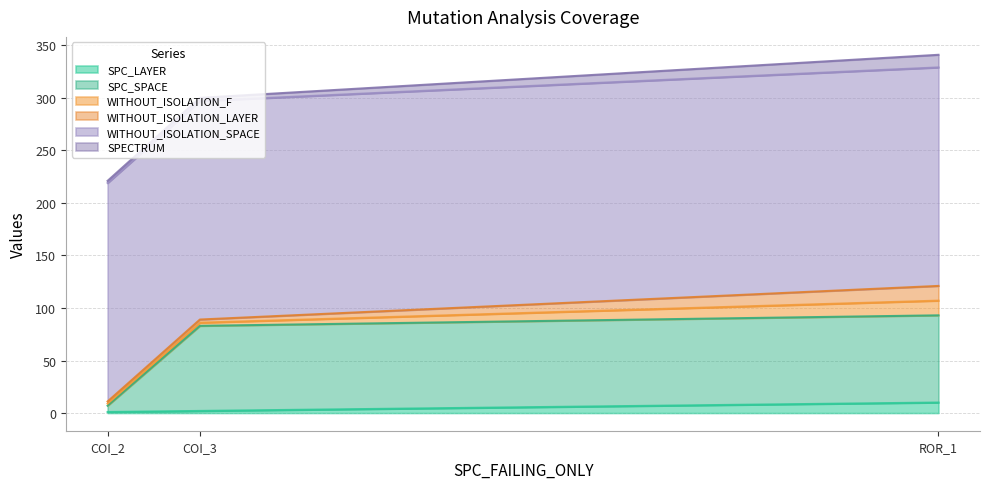

The WITHOUT_ISOLATION_LAYER series shows 22 at Forward.EmailSystem.Client.ROR_1. True or false?

False